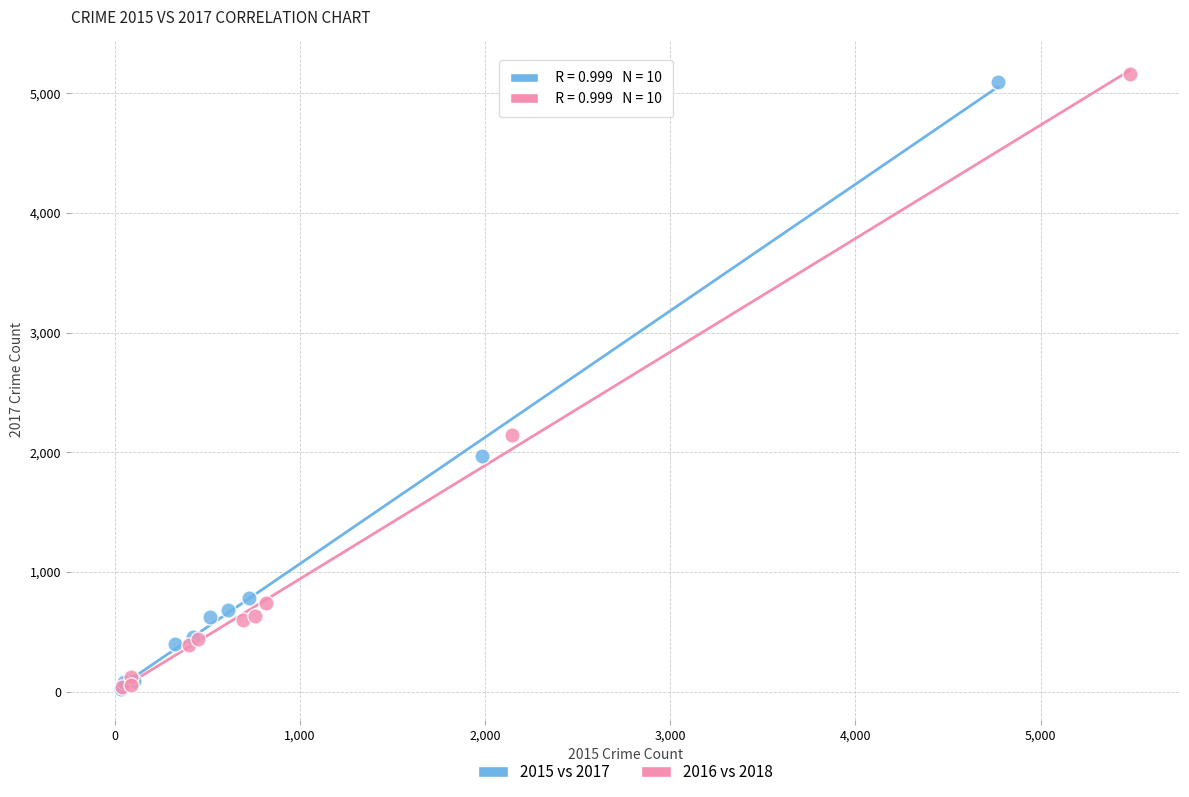

What are all the series names shown in the legend?

2015 vs 2017, 2016 vs 2018